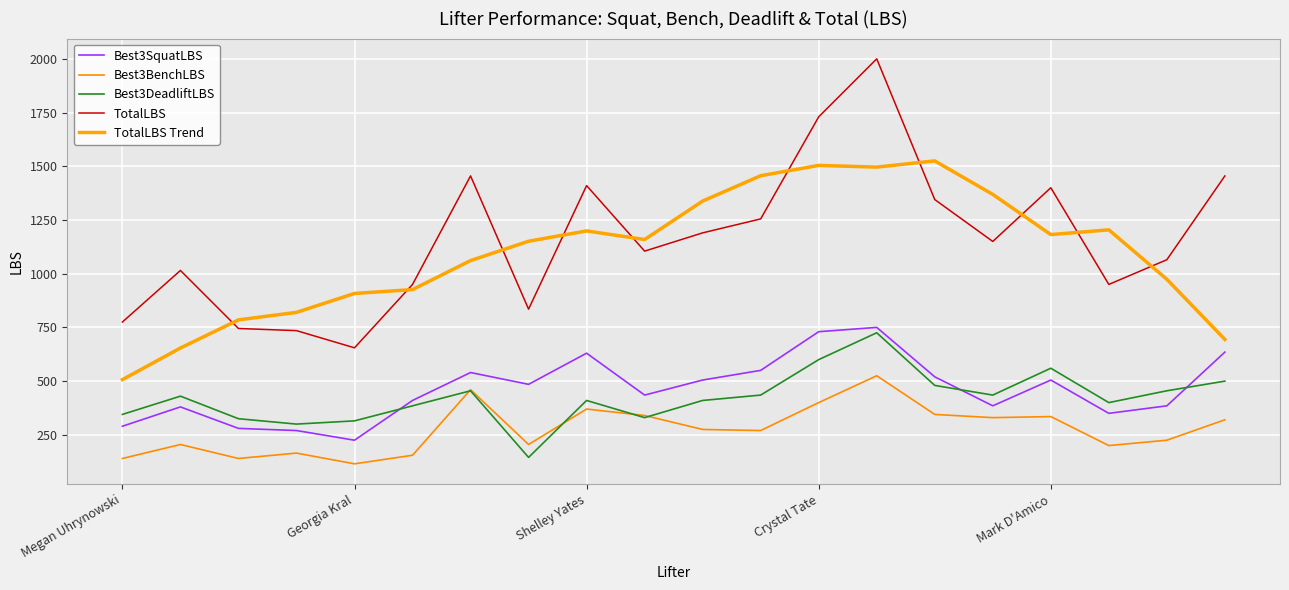

Reading left to right, list all the values displayed in this chart.

Best3SquatLBS: 290	380	280	270	225	410	540	485	630	435	505	550	730	750	520	385	505	350	385	635
Best3BenchLBS: 140	205	140	165	115	155	460	205	370	340	275	270	400	525	345	330	335	200	225	320
Best3DeadliftLBS: 345	430	325	300	315	385	455	145	410	330	410	435	600	725	480	435	560	400	455	500
TotalLBS: 775	1015	745	735	655	950	1455	835	1410	1105	1190	1255	1730	2000	1345	1150	1400	950	1065	1455
TotalLBS Trend: 507	654	785	820	908	926	1061	1151	1199	1159	1338	1456	1504	1496	1525	1369	1182	1204	974	694